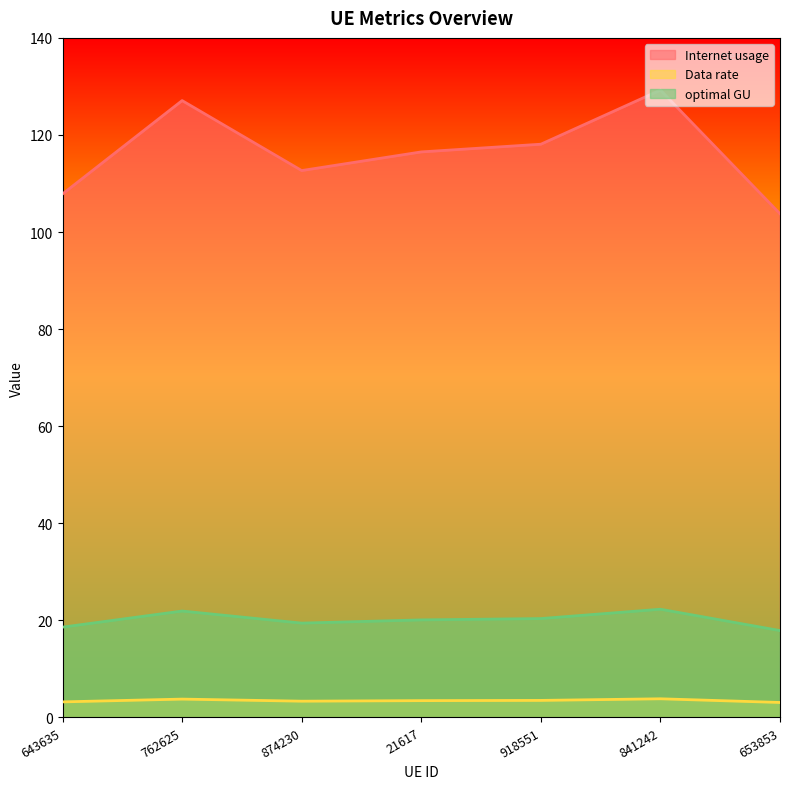

Does the chart have visible grid lines?

No